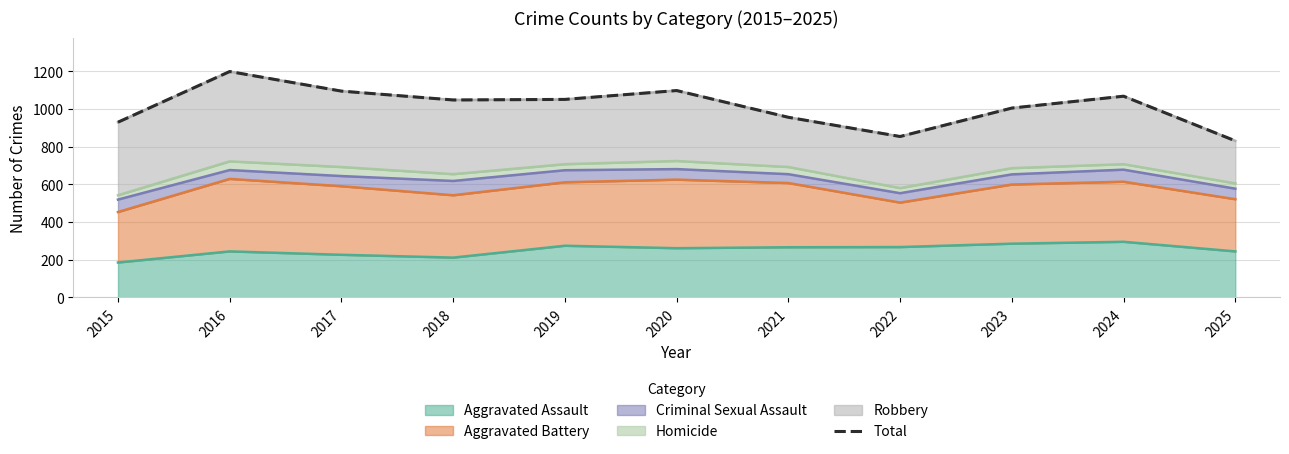

Rank the categories by value from highest to lowest.

2016, 2020, 2017, 2024, 2019, 2018, 2023, 2021, 2015, 2022, 2025